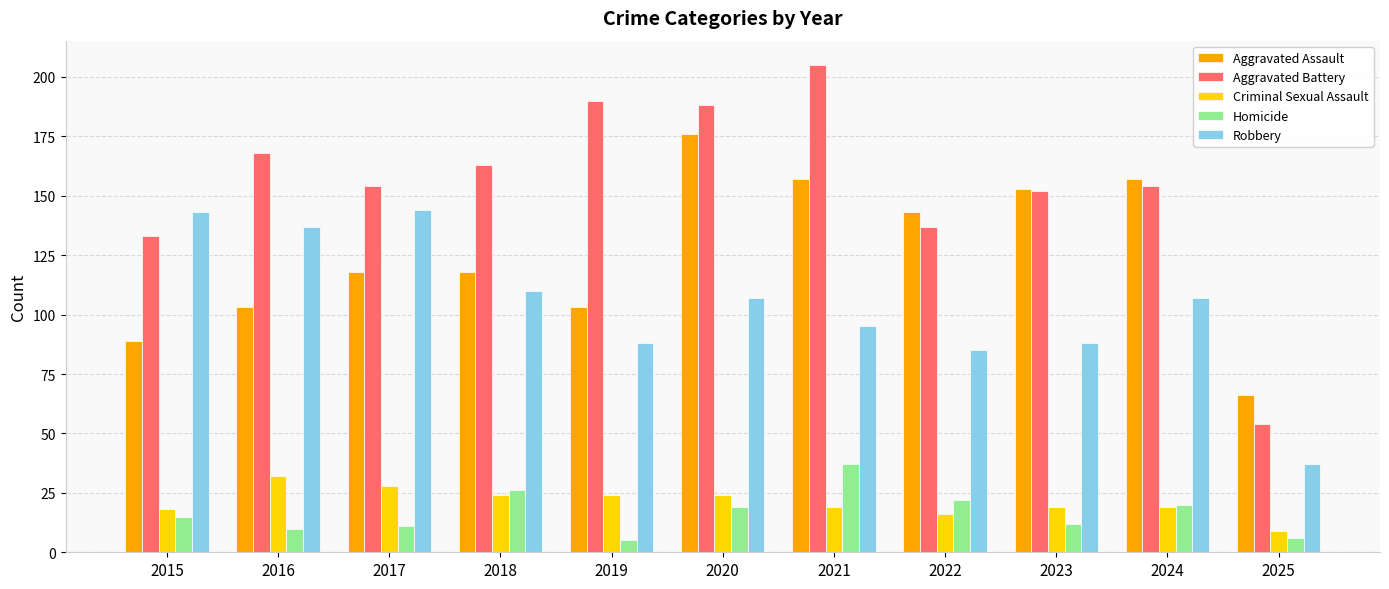

What is the difference between the second highest and minimum values in the Robbery series?

106